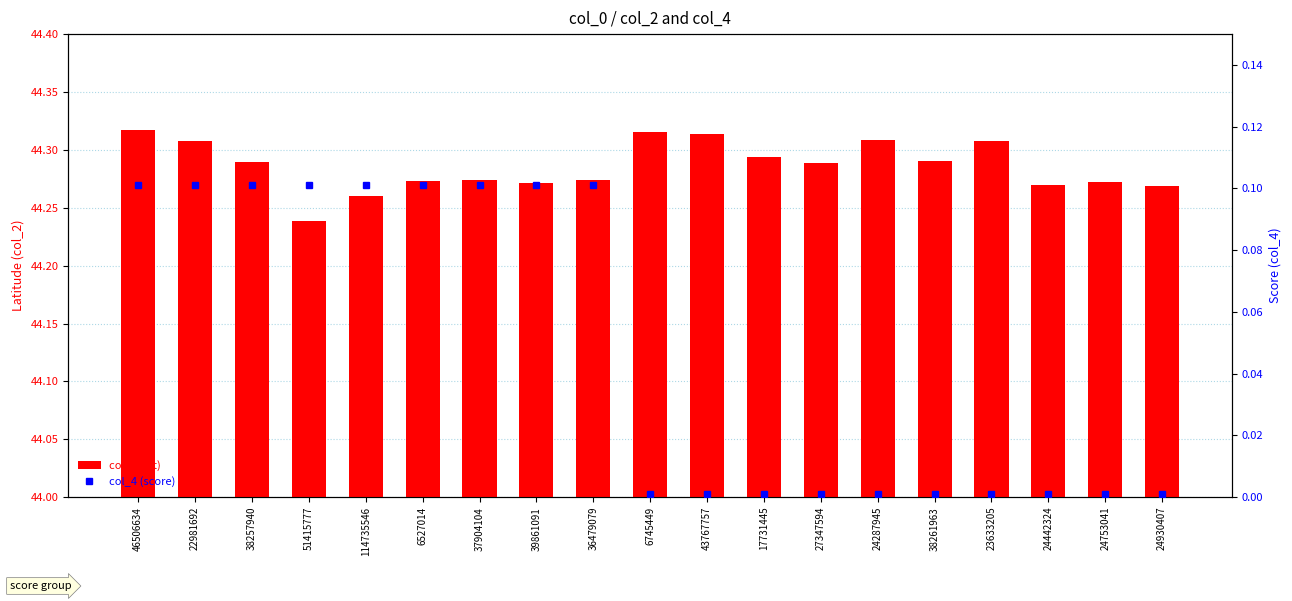

Which series has the widest spread of values?

col_4 (score)